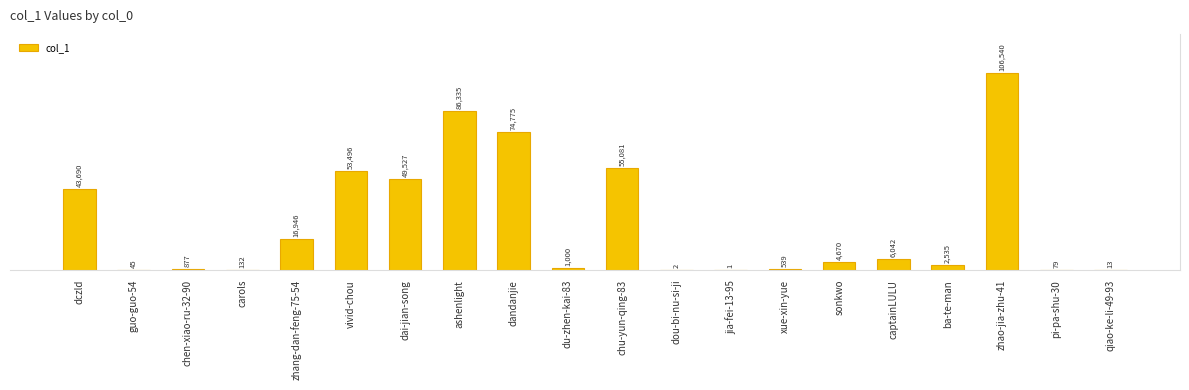

Approximately how many times larger is the value at dandanjie compared to captainLULU?

12.4